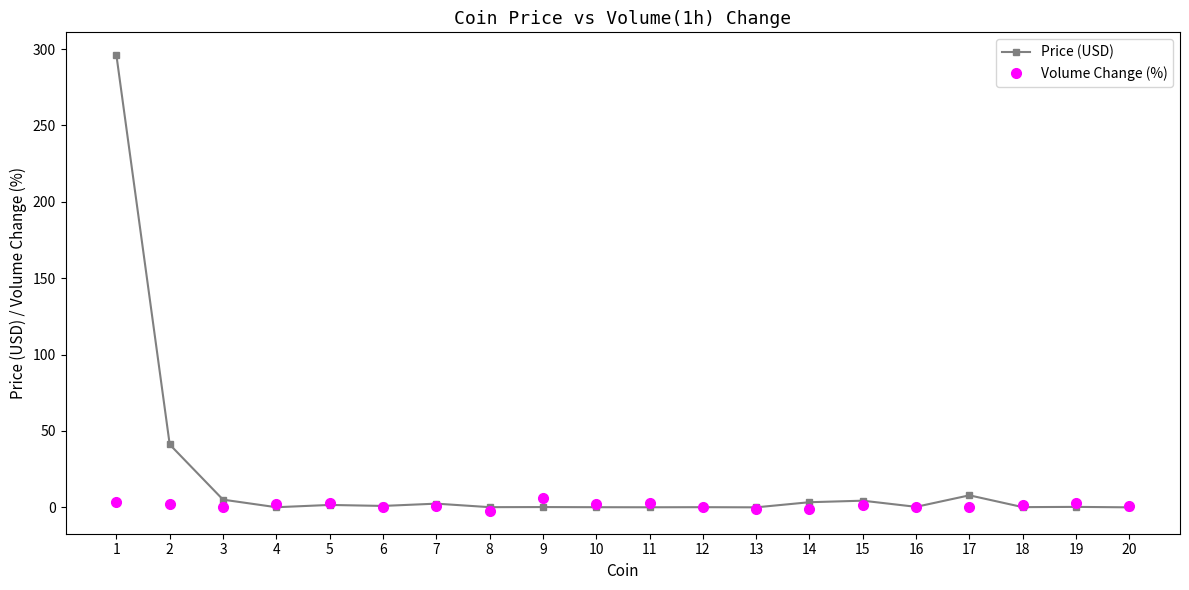

Between 2 and 15, which series saw the biggest shift?

Price (USD)